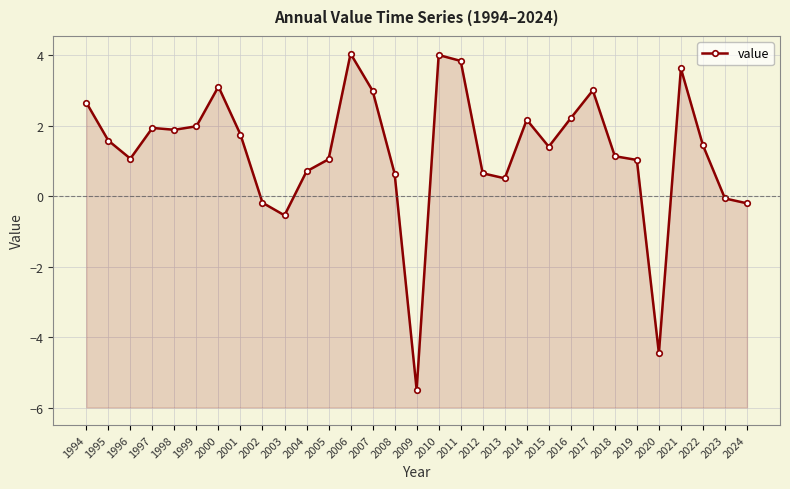

What is the maximum value shown in the chart?

4.0